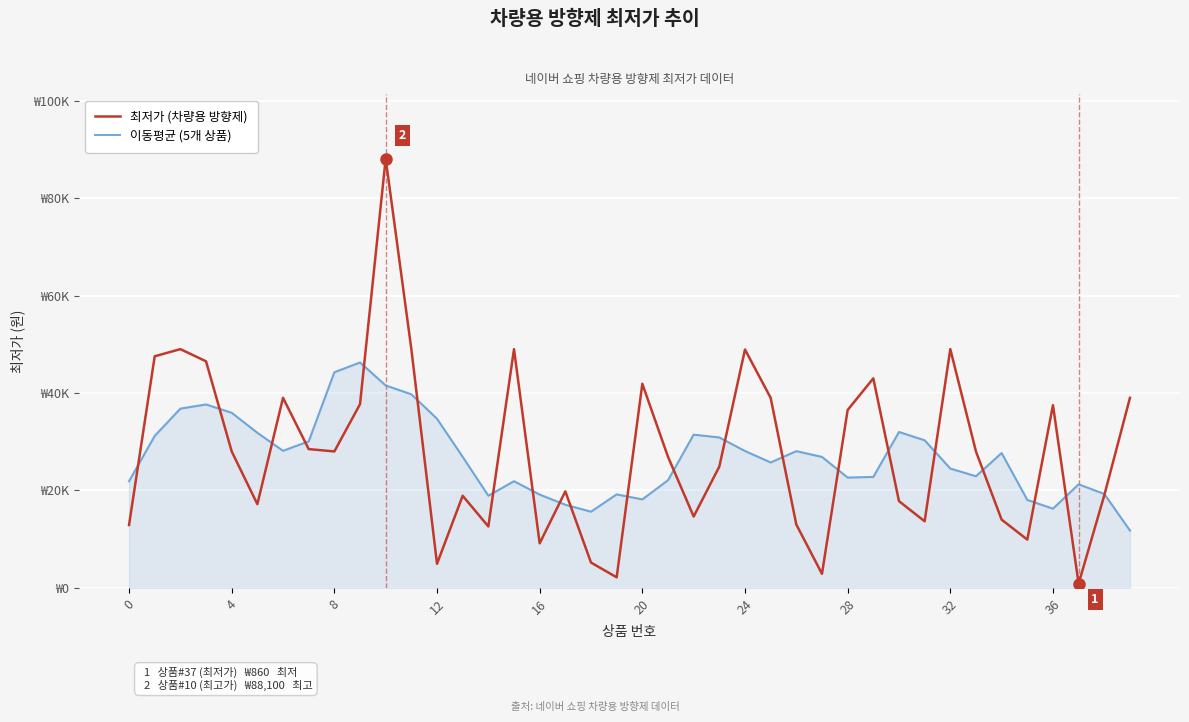

What are all the series names shown in the legend?

최저가 (차량용 방향제), 이동평균 (5개 상품)